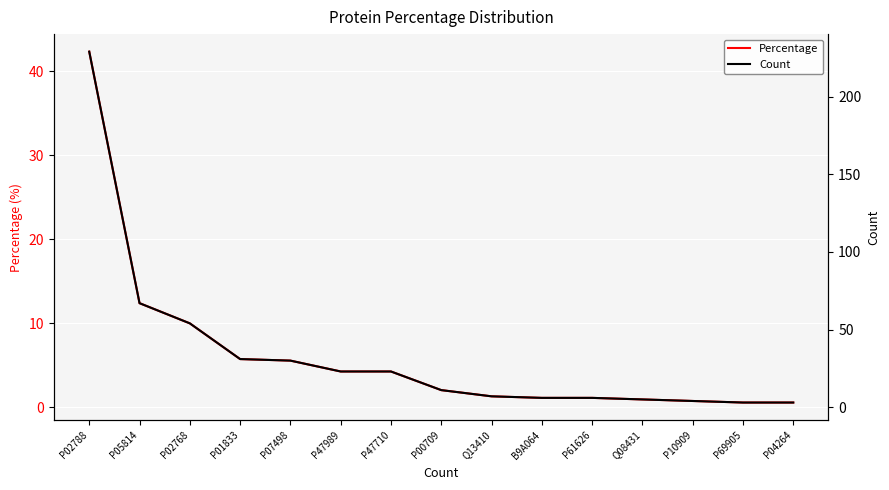

The value of Count at P47989 is 33.5. True or false?

False